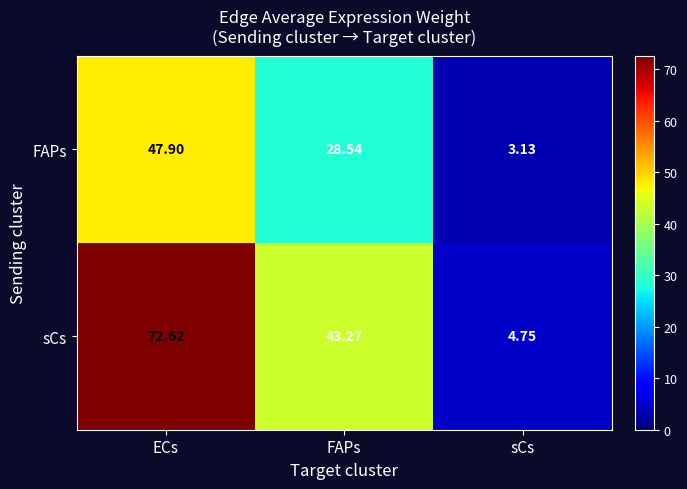

At which label does sCs reach its minimum?

sCs